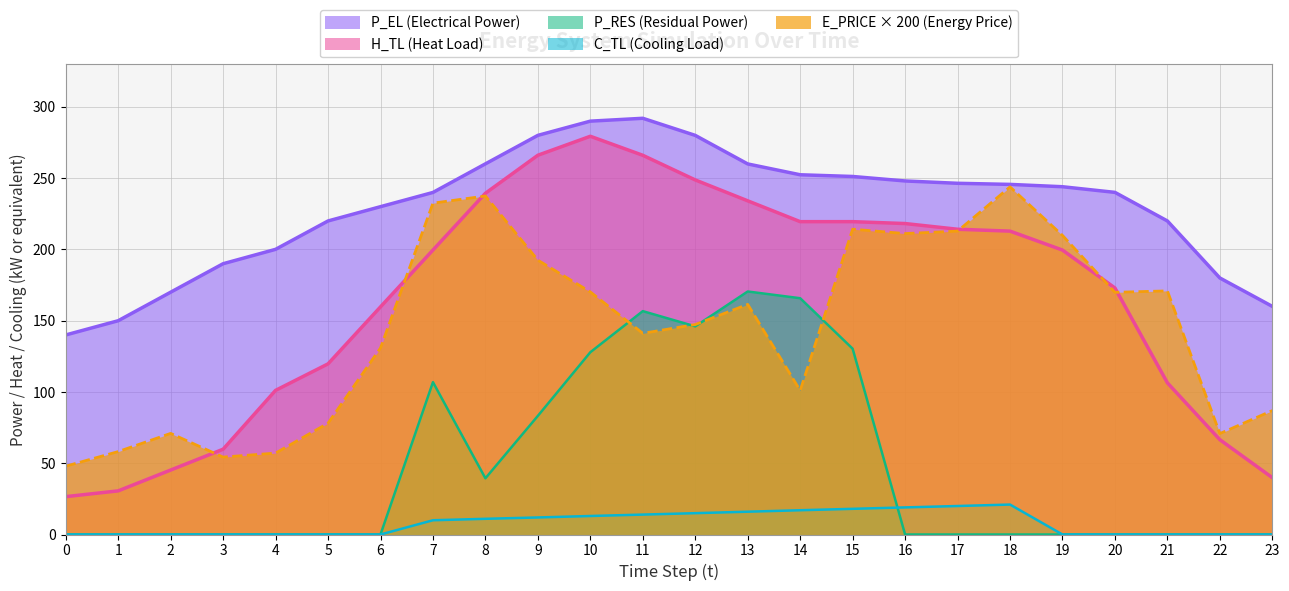

Reading left to right, what are all the values shown in this chart?

E_PRICE: 0=47.9	1=58.2	2=70.9	3=54.3	4=57.1	5=78.1	6=130.8	7=232.5	8=237.5	9=192.4	10=170.2	11=141.1	12=147.3	13=161.4	14=101.0	15=214.2	16=211.1	17=212.8	18=243.9	19=209.8	20=169.9	21=170.9	22=70.8	23=86.9
H_TL: 0=26.6	1=30.6	2=45.2	3=59.8	4=101.1	5=119.7	6=159.7	7=199.6	8=239.4	9=266.1	10=279.4	11=266.0	12=248.7	13=234.1	14=219.5	15=219.5	16=218.2	17=214.1	18=212.8	19=199.6	20=172.9	21=106.4	22=66.5	23=39.9
C_TL: 0=0.0	1=0.0	2=0.0	3=0.0	4=0.0	5=0.0	6=0.0	7=10.0	8=11.0	9=12.0	10=13.0	11=14.0	12=15.0	13=16.0	14=17.0	15=18.0	16=19.0	17=20.0	18=21.0	19=0.0	20=0.0	21=0.0	22=0.0	23=0.0
P_RES: 0=0.0	1=0.0	2=0.0	3=0.0	4=0.0	5=0.0	6=0.0	7=106.9	8=39.4	9=83.2	10=127.9	11=156.7	12=146.0	13=170.5	14=165.8	15=130.3	16=0.0	17=0.0	18=0.0	19=0.0	20=0.0	21=0.0	22=0.0	23=0.0
P_EL: 0=140.0	1=150.0	2=170.0	3=190.0	4=200.1	5=220.0	6=230.0	7=240.0	8=260.0	9=280.0	10=290.0	11=292.0	12=280.0	13=260.0	14=252.4	15=251.2	16=248.0	17=246.4	18=245.6	19=244.0	20=240.0	21=220.0	22=180.0	23=160.0